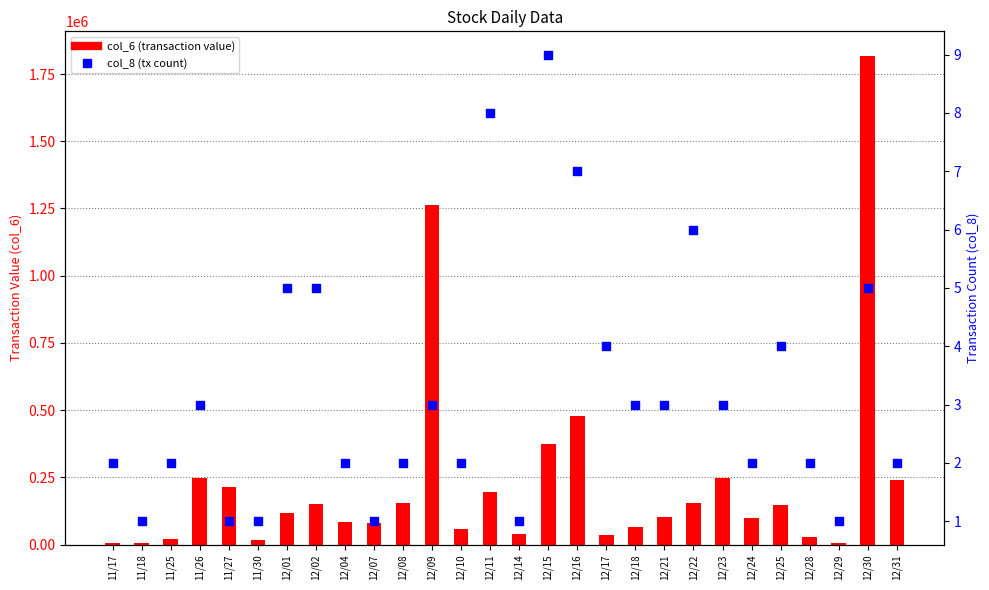

Which series contains the highest Y value?

col_6 (transaction value)